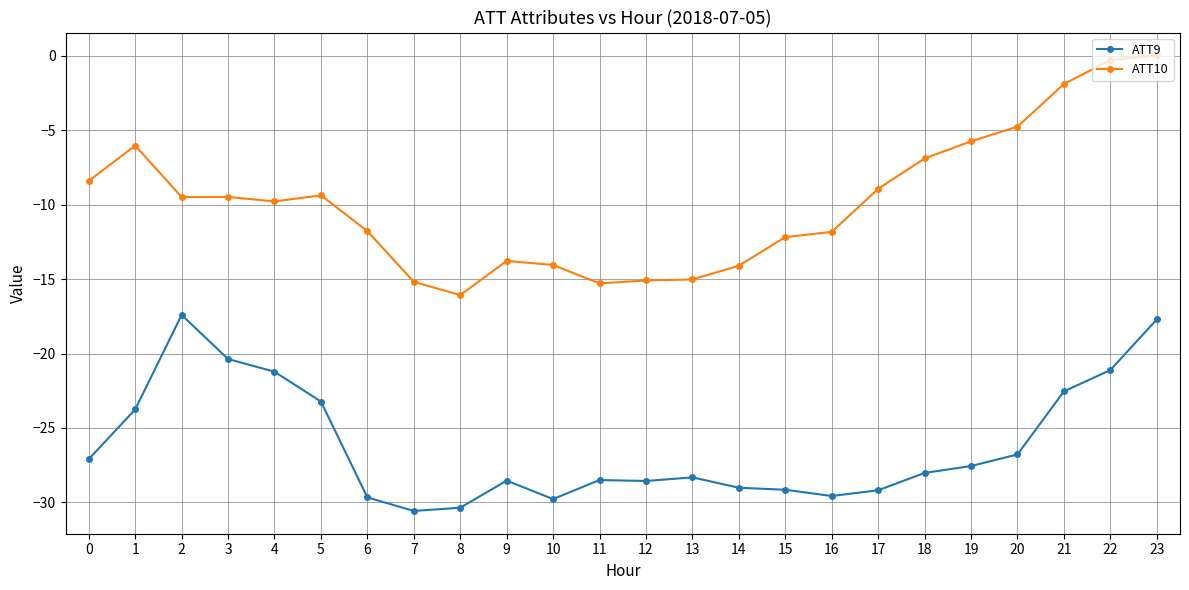

At which category is the sum across all series the highest?

23